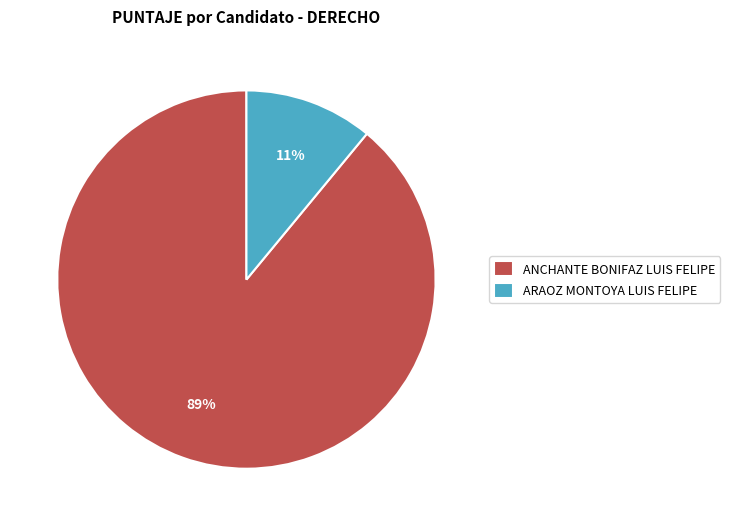

What percentage is the ANCHANTE BONIFAZ LUIS FELIPE slice, to the nearest percent?

89%